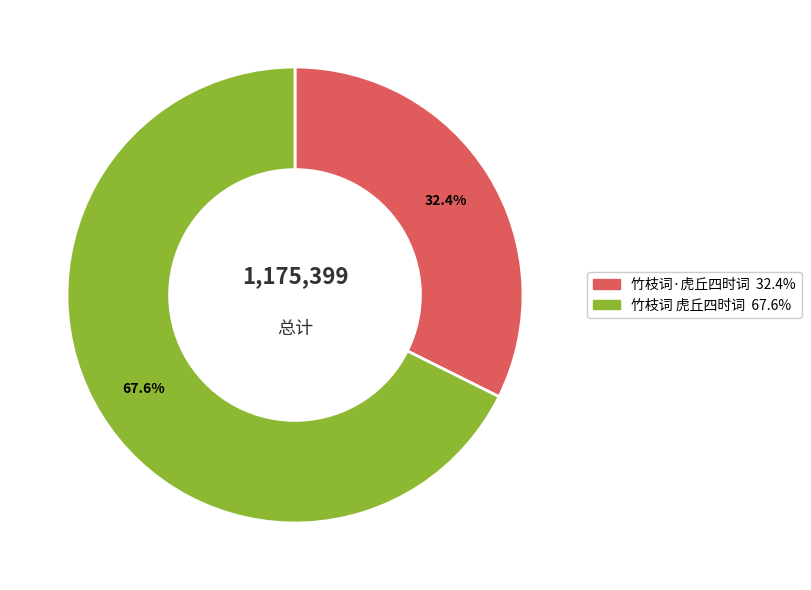

Is it true that 竹枝词 虎丘四时词 is 68% of the pie?

True